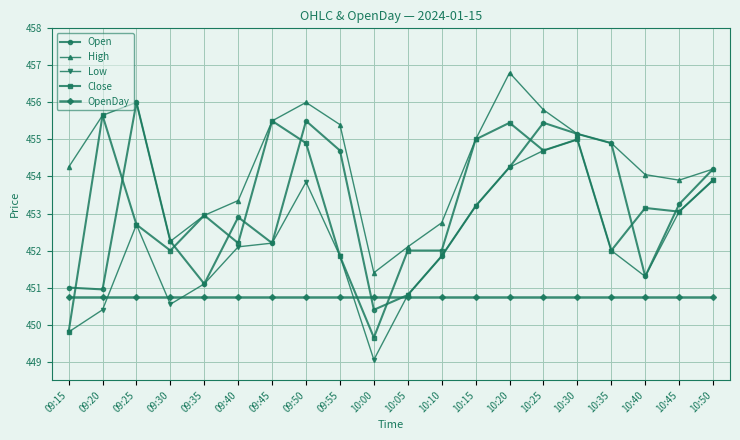

What are all the series names shown in the legend?

Open, High, Low, Close, OpenDay